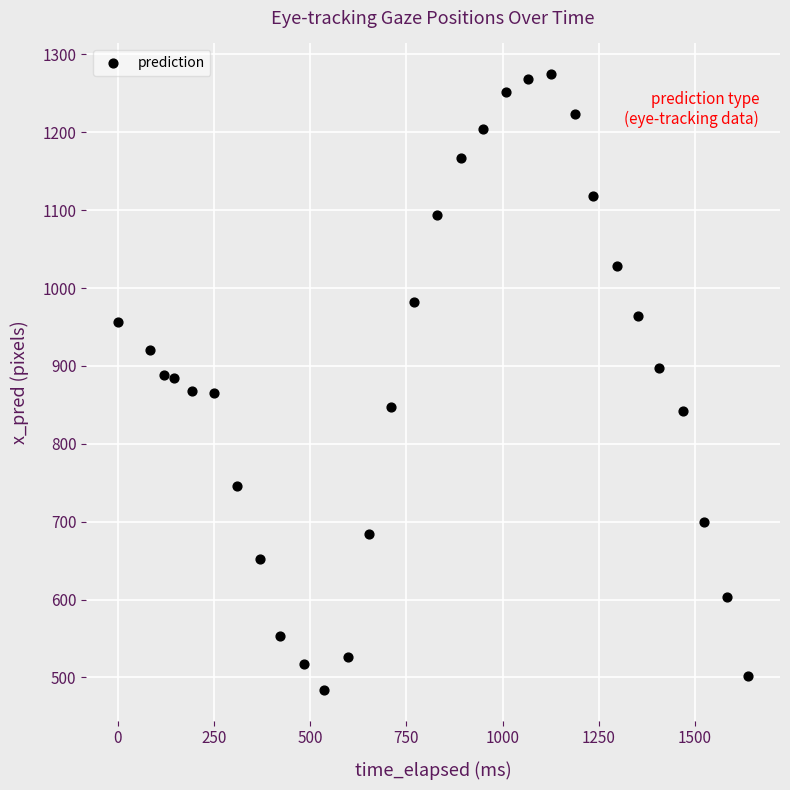

What is the range of X values (max minus min)?

1639.0